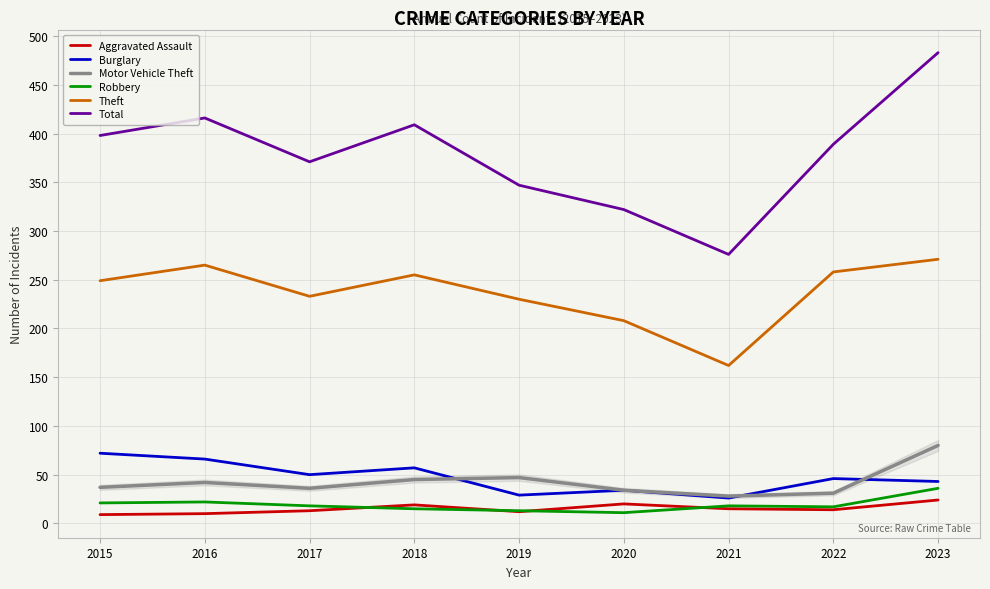

True or false: Theft has a value of 265 at 2016.

True